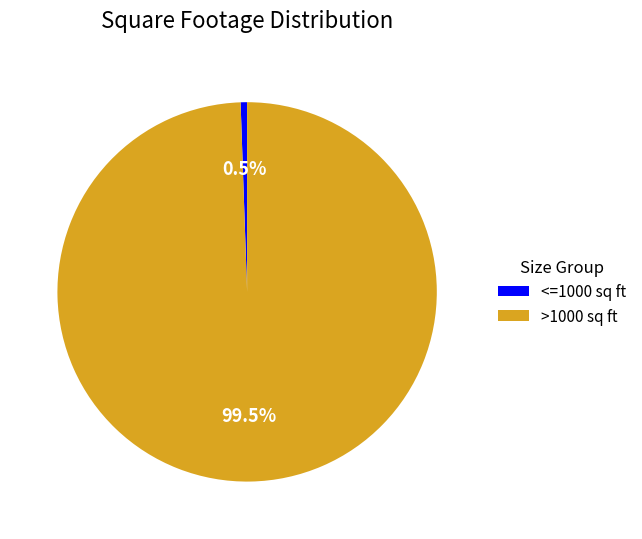

To the nearest percent, what is the difference between the largest and smallest slice percentages?

99%